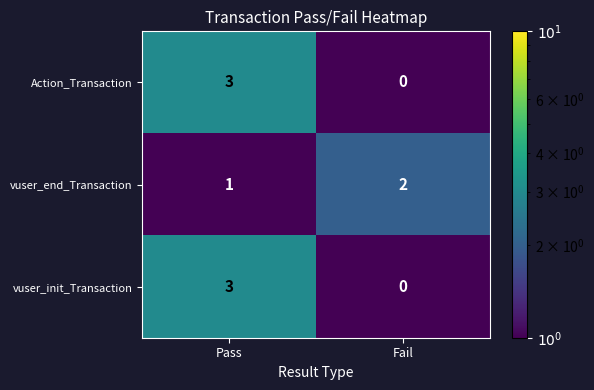

At which category is the sum across all series the highest?

Pass